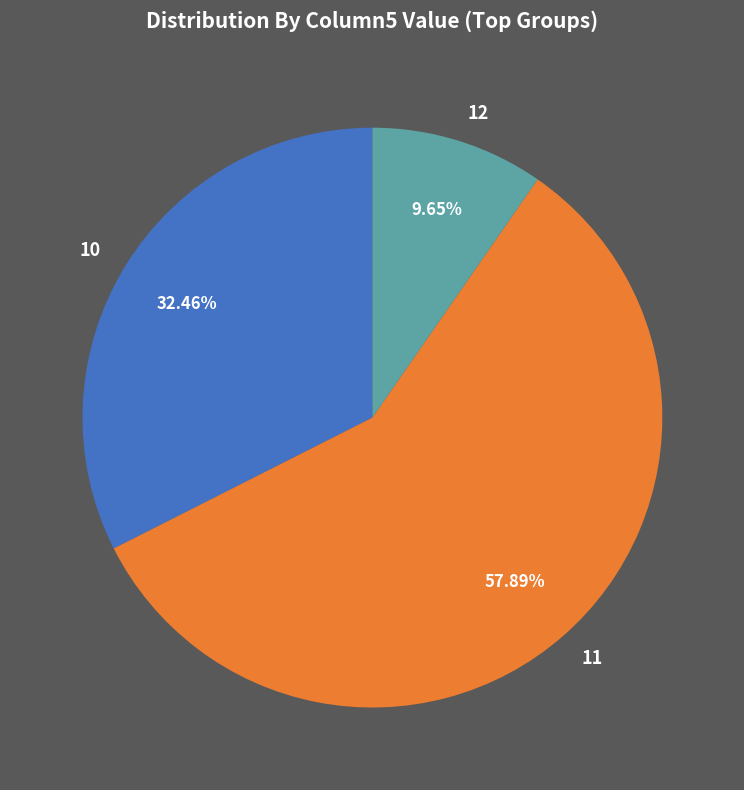

Is there a majority slice in this chart?

Yes